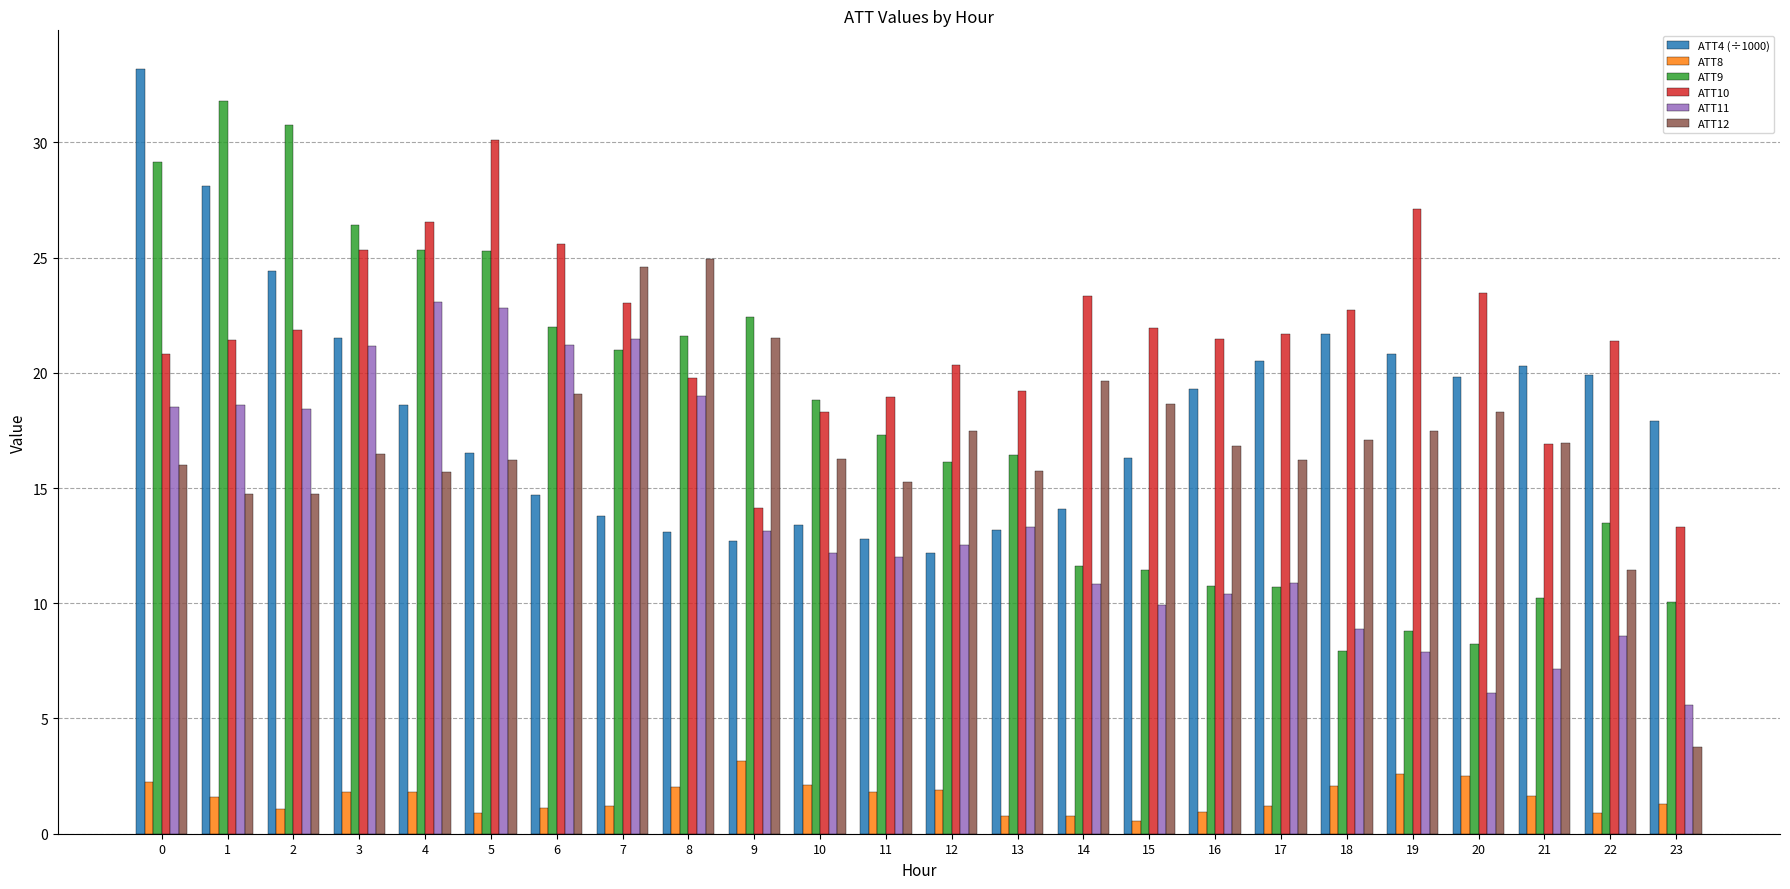

What is the sum of the ATT8 values at 13 and 7?

2.0